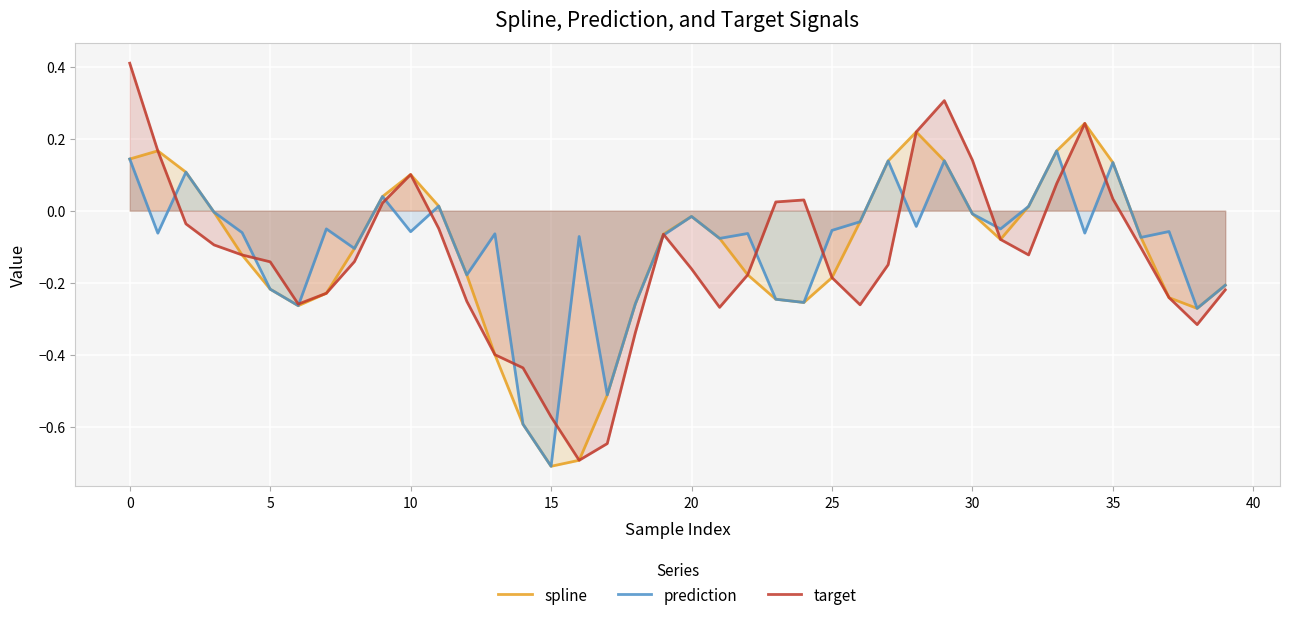

At 17, list the series in order from largest to smallest.

spline, prediction, target